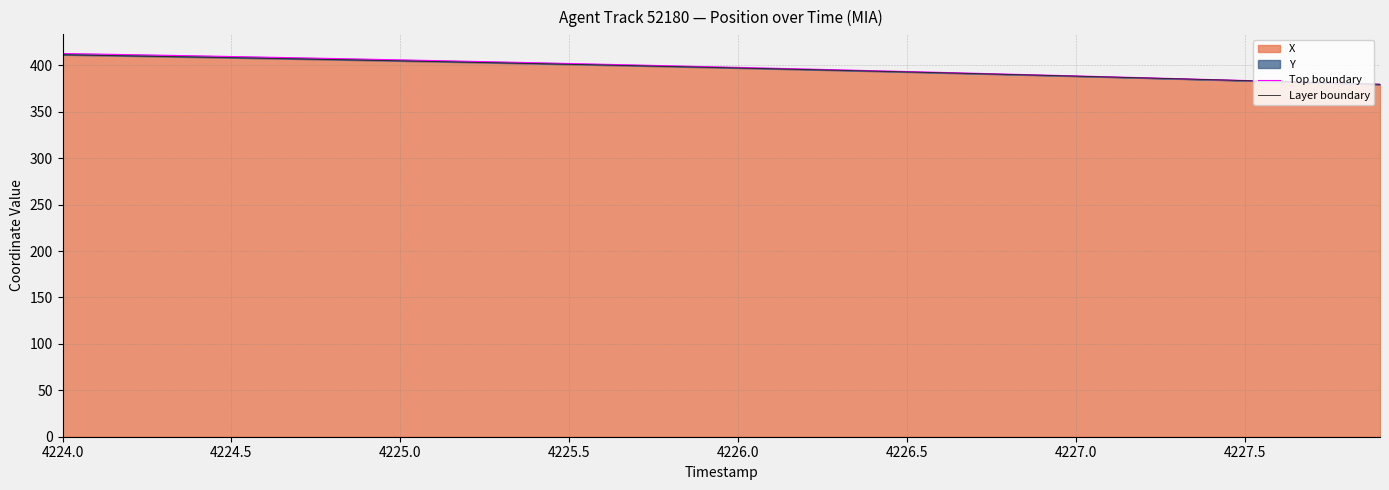

The X series shows 397.1 at 4226.0. True or false?

True